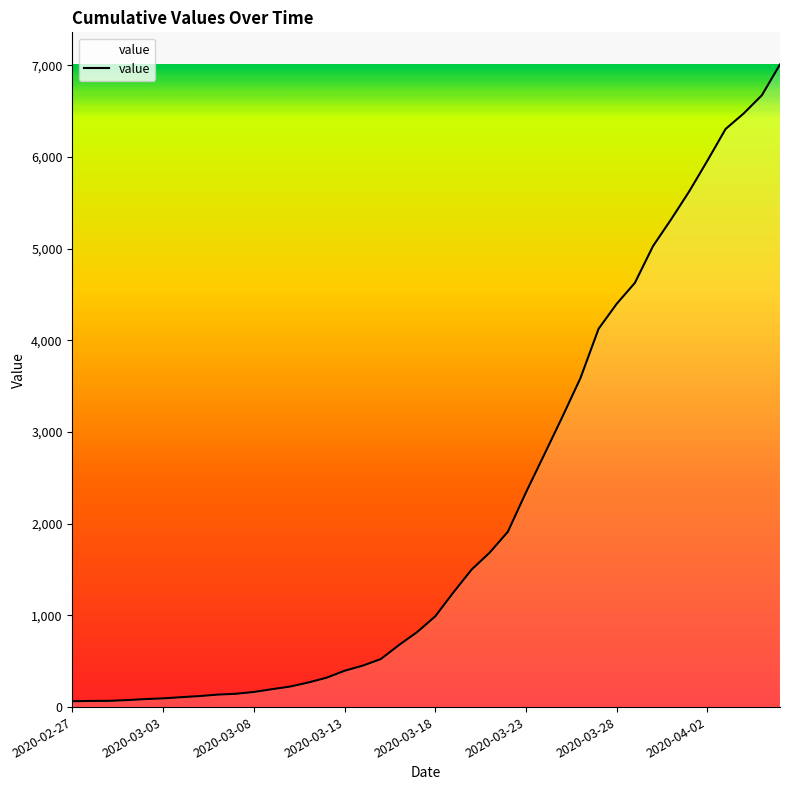

What is the greatest value displayed?

7008